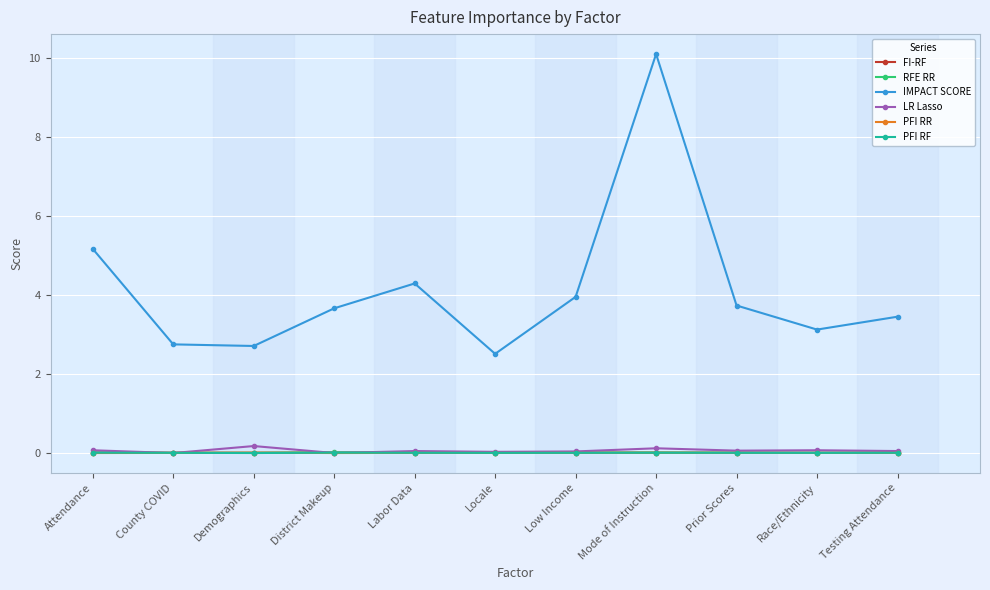

True or false: IMPACT SCORE and RFE RR intersect in this chart.

False